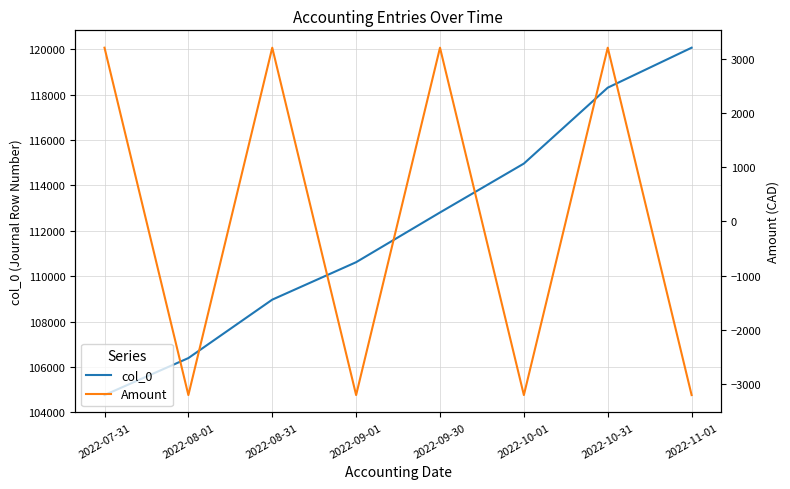

Reading left to right, extract all data points from this chart.

col_0: 2022-07-31=104760.0	2022-08-01=106390.0	2022-08-31=108965.0	2022-09-01=110615.0	2022-09-30=112806.0	2022-10-01=114961.0	2022-10-31=118306.0	2022-11-01=120067.0
Amount: 2022-07-31=3204.6	2022-08-01=-3204.6	2022-08-31=3204.6	2022-09-01=-3204.6	2022-09-30=3204.6	2022-10-01=-3204.6	2022-10-31=3204.6	2022-11-01=-3204.6